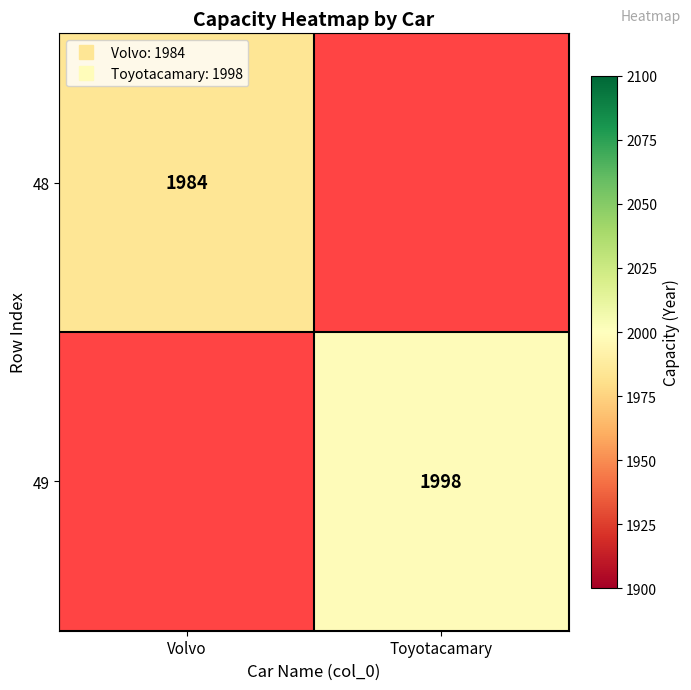

Rank the series by their average value, from lowest to highest.

48, 49